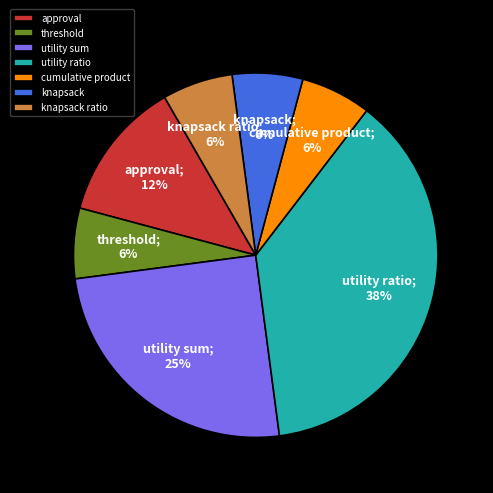

Which slice is the largest?

utility ratio